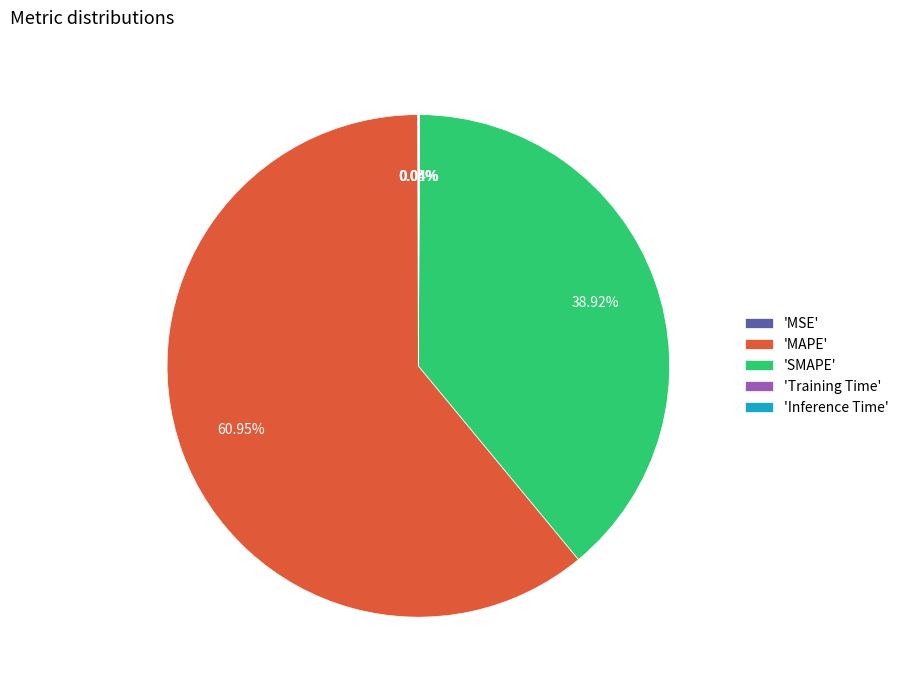

Is there any slice that represents more than half of the pie?

Yes